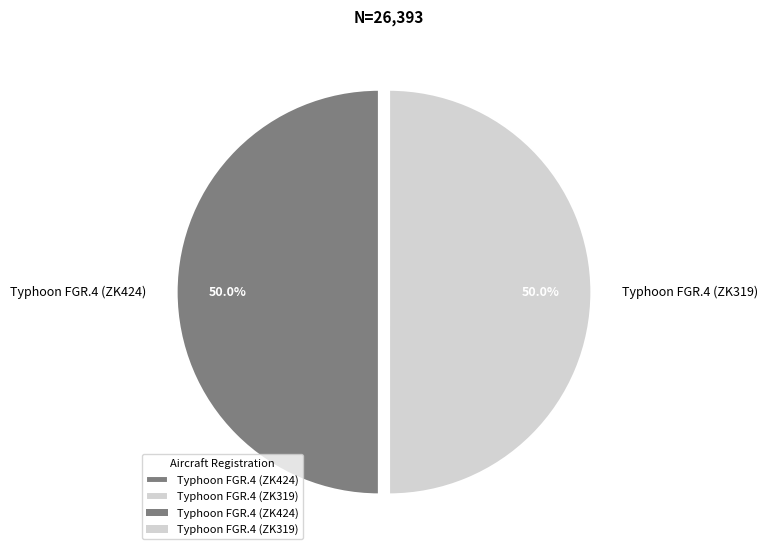

To the nearest percent, what portion does Typhoon FGR.4 (ZK424) represent?

50%